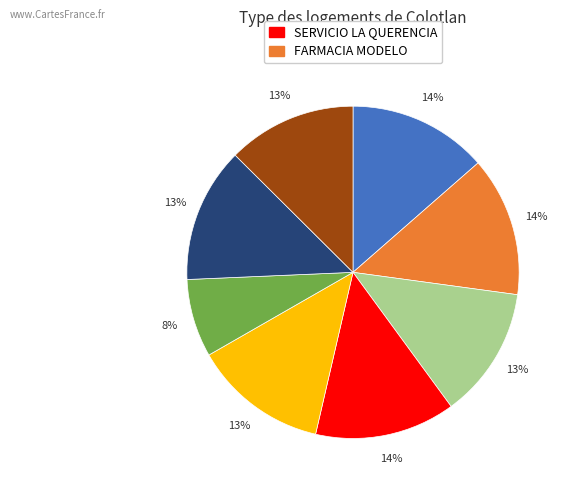

To the nearest percent, what is the average slice percentage?

12%